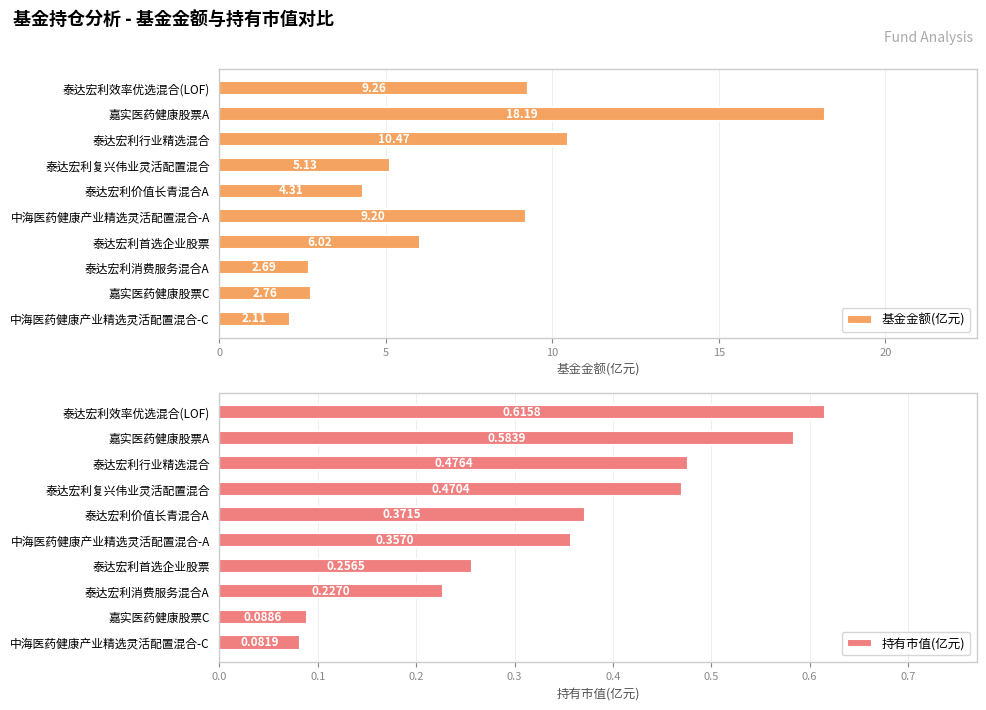

The value of 基金金额(亿元) at 嘉实医药健康股票C is 1.1. True or false?

False